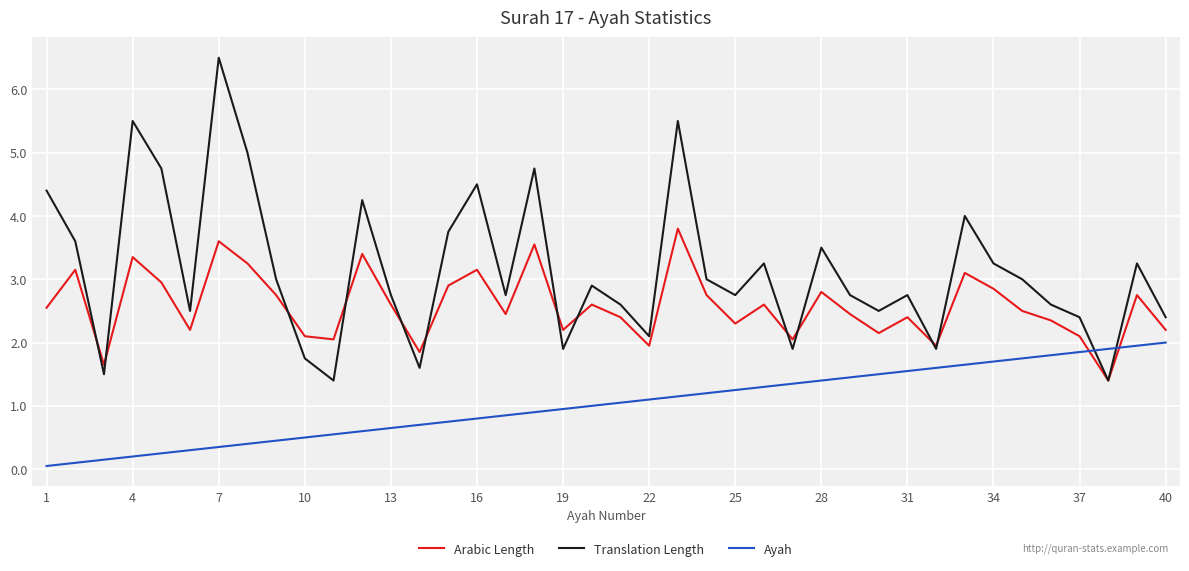

What is the value of the Translation Length point at the 32nd from the left?

1.9